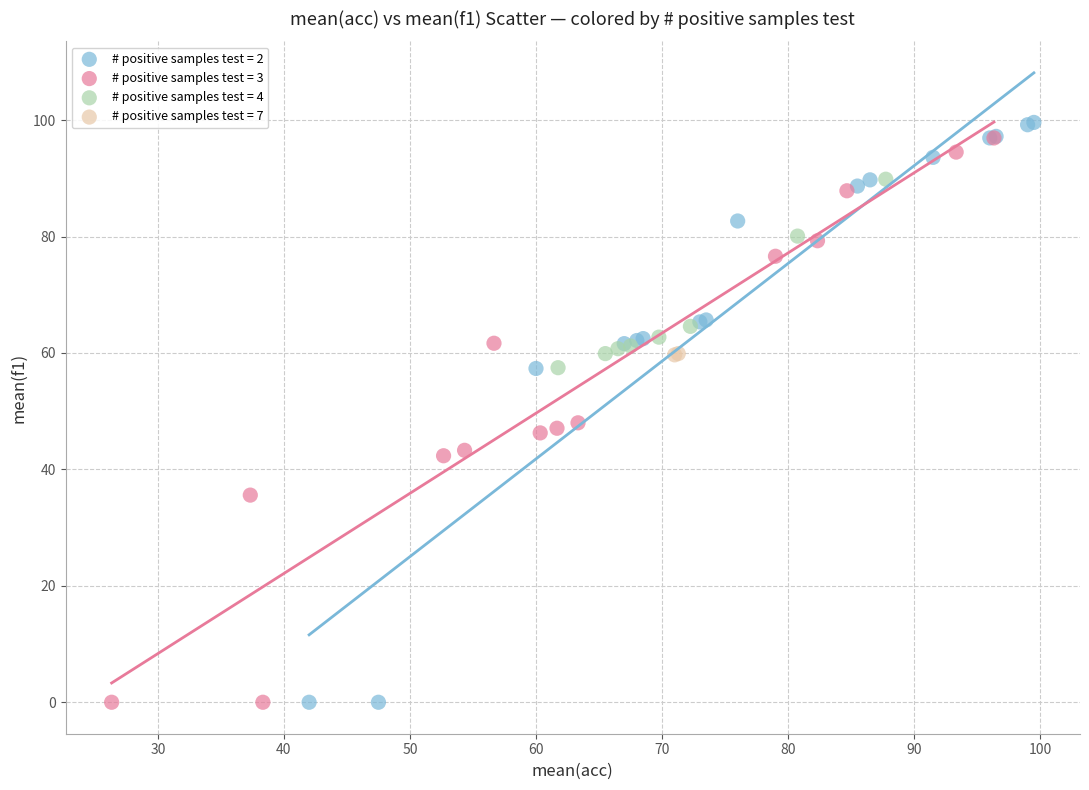

What are all the series names shown in the legend?

# positive samples test = 2, # positive samples test = 3, # positive samples test = 4, # positive samples test = 7